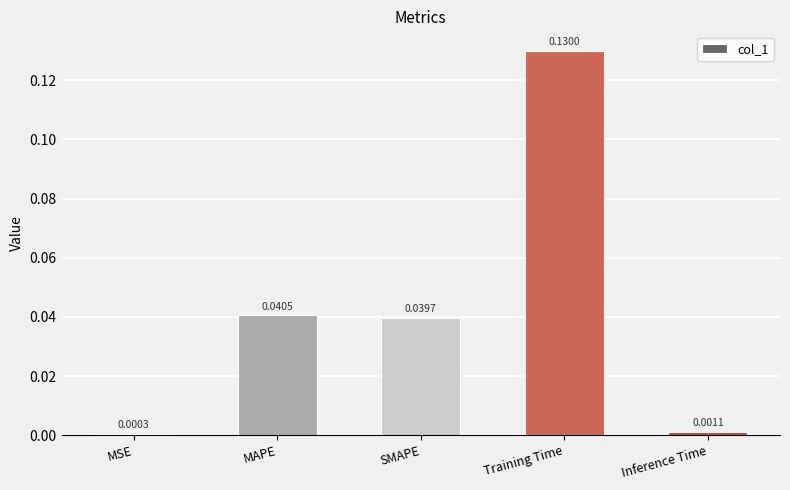

Which label corresponds to the largest value in the chart?

Training Time